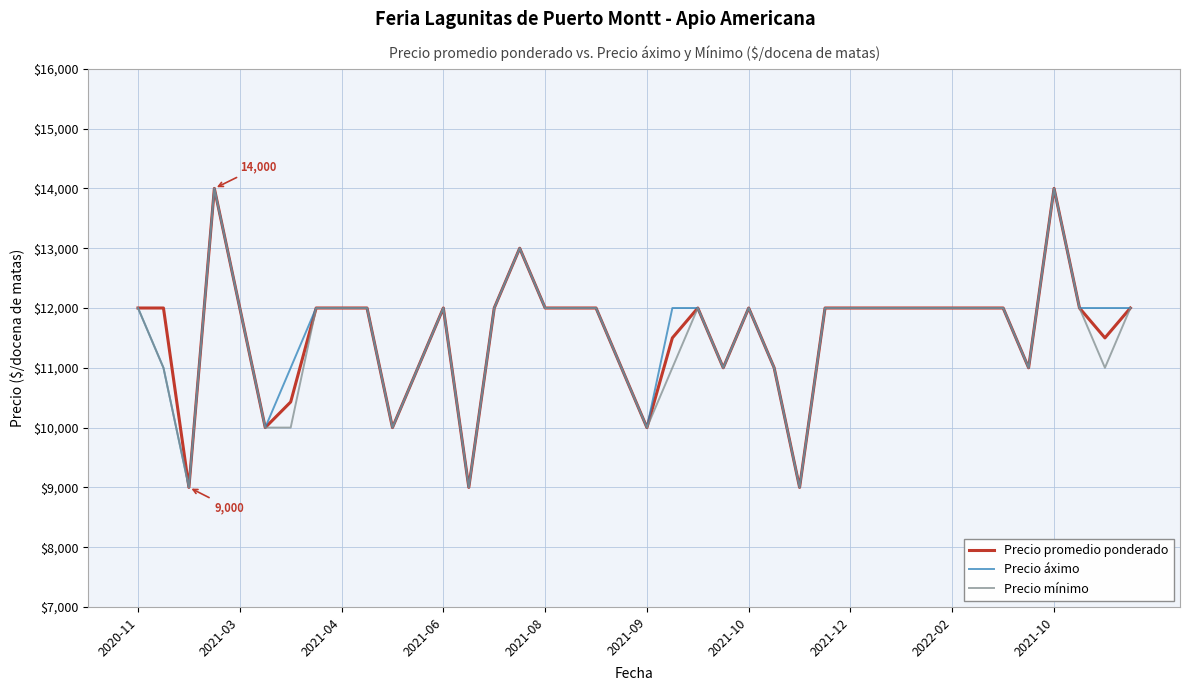

What is the maximum value shown in the chart?

14000